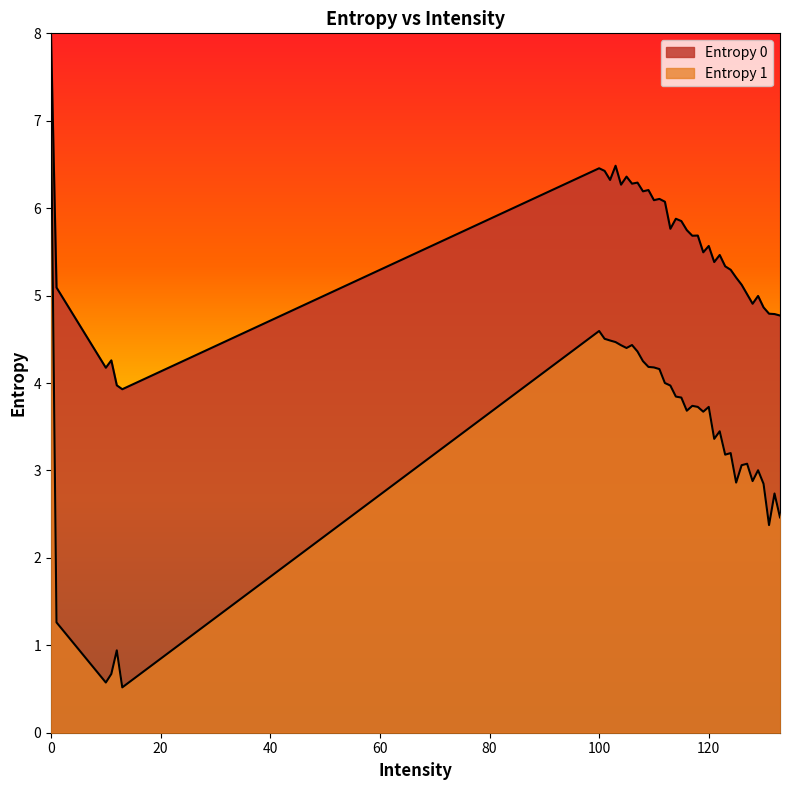

What is the difference between the second highest and second lowest values in the Entropy 0 series?

2.5